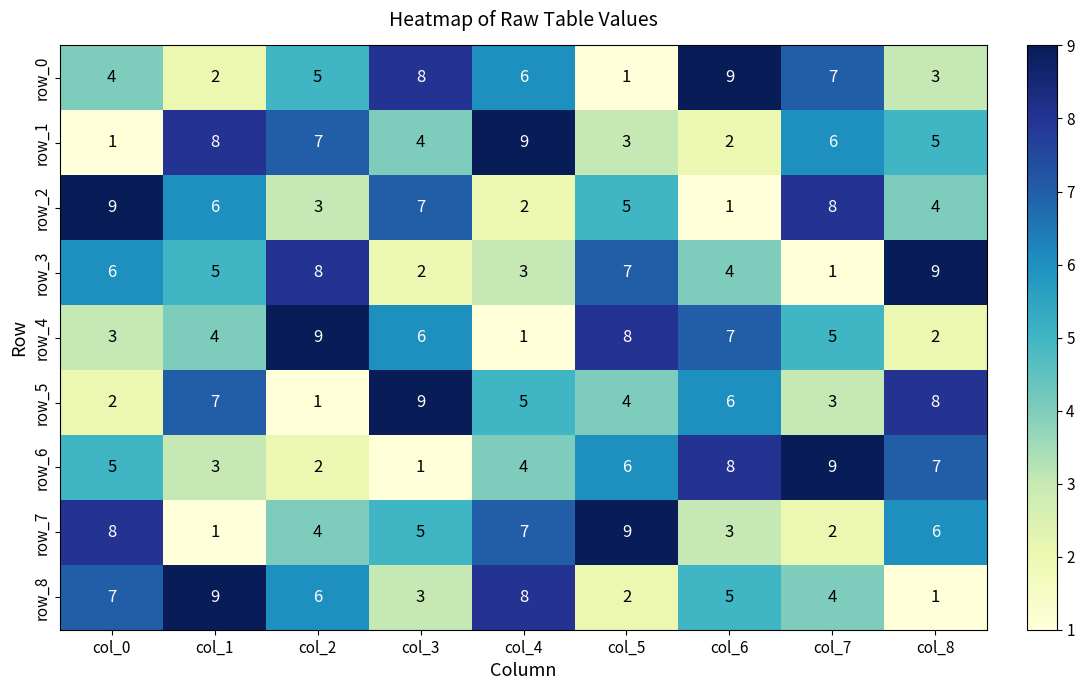

Between col_6 and col_8, which series saw the biggest shift?

row_0